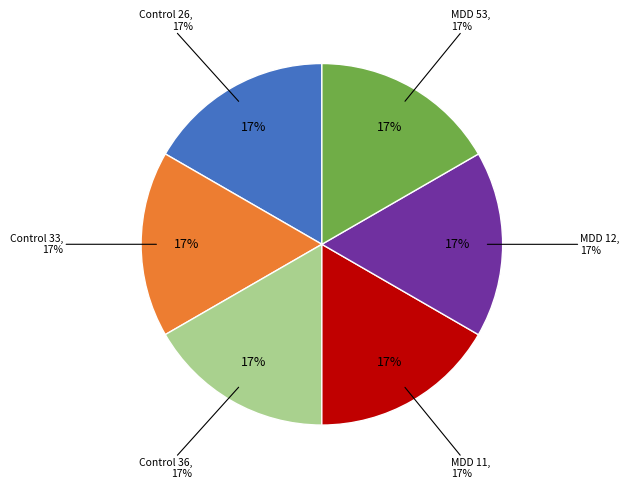

To the nearest percent, what percentage of the pie is MDD 12?

17%